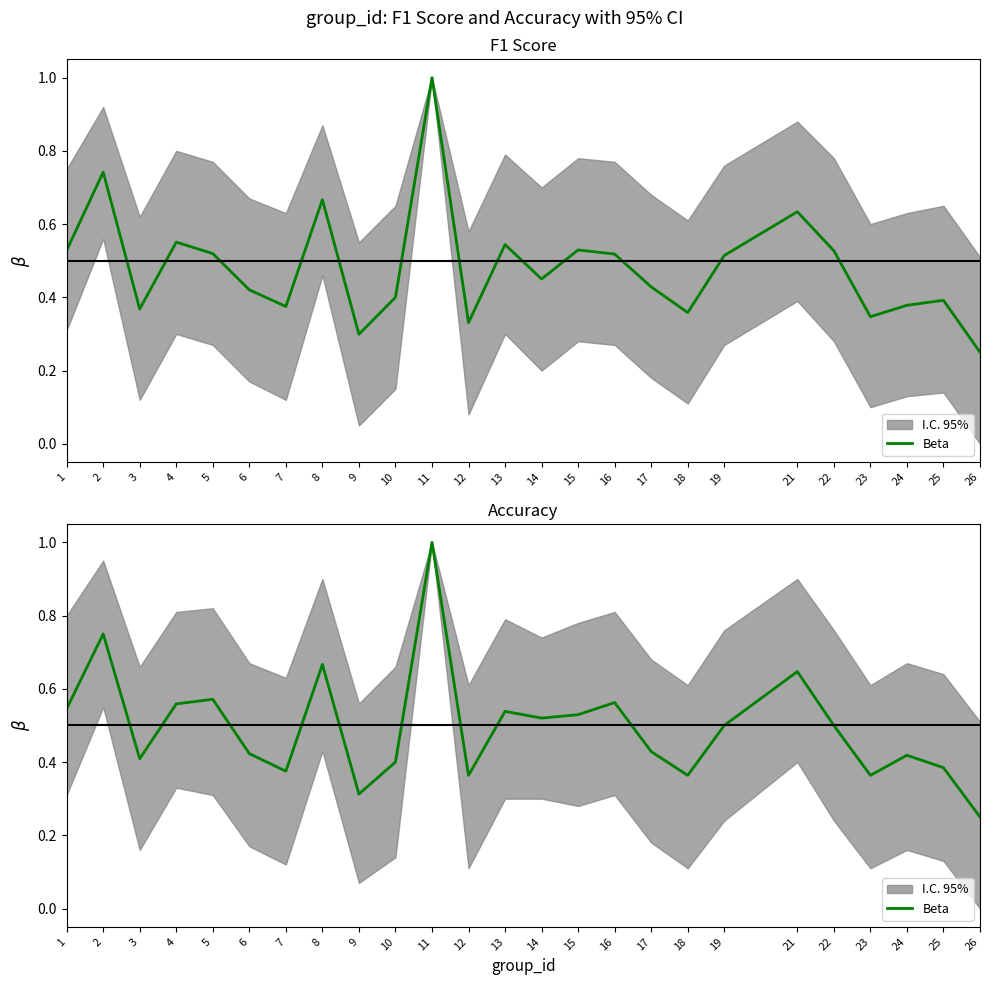

What is the sum of the values at 4 and 3?

1.0